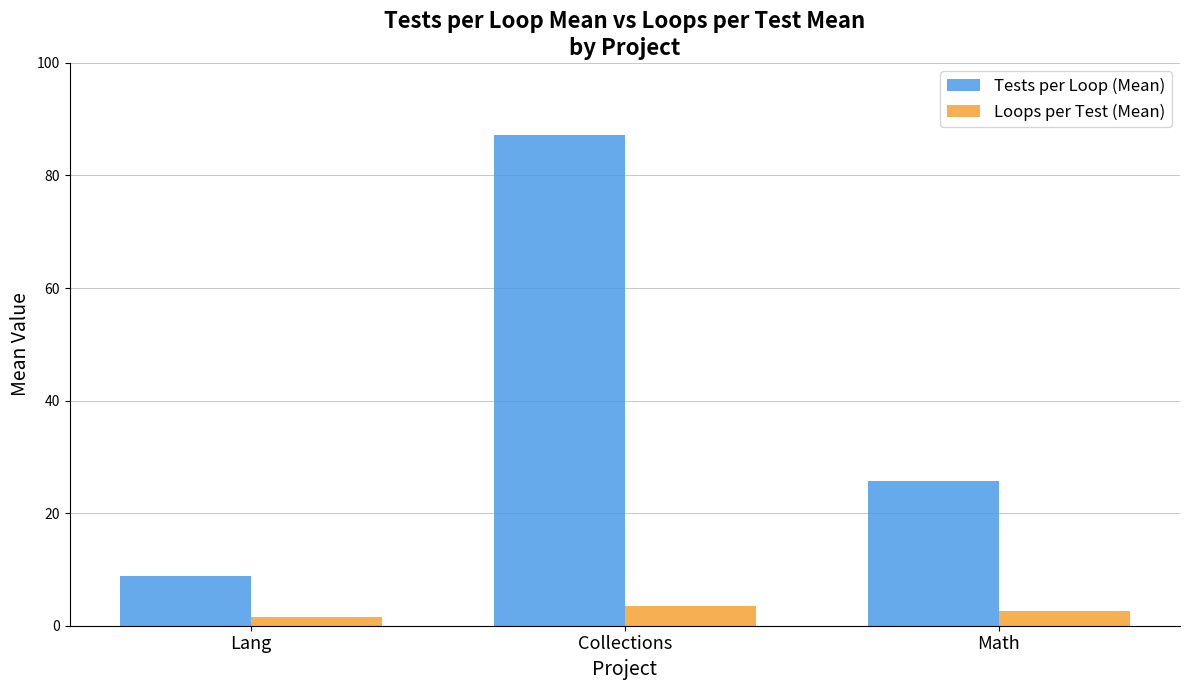

What is the total value across all series at Collections?

90.6